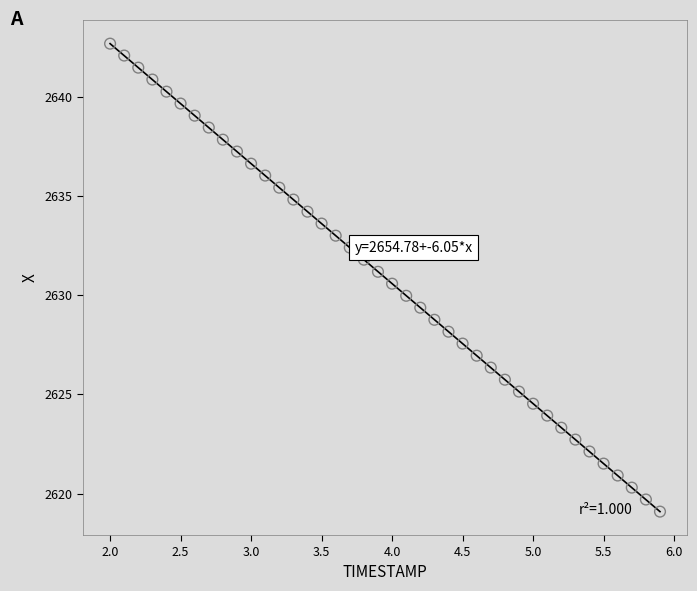

What is the range of Y values (max minus min)?

23.6